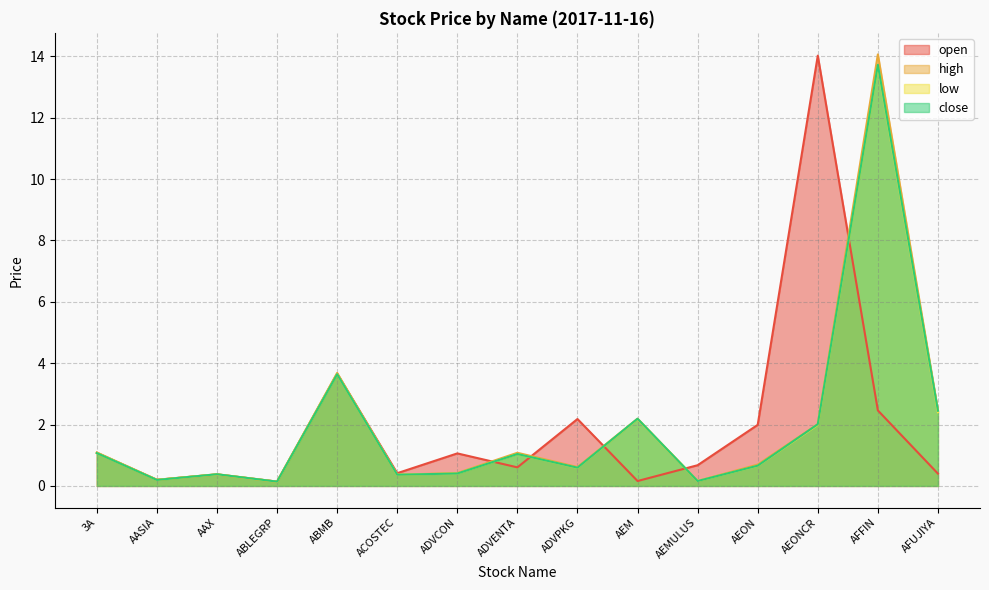

The value of high at AASIA is 0.2. True or false?

True